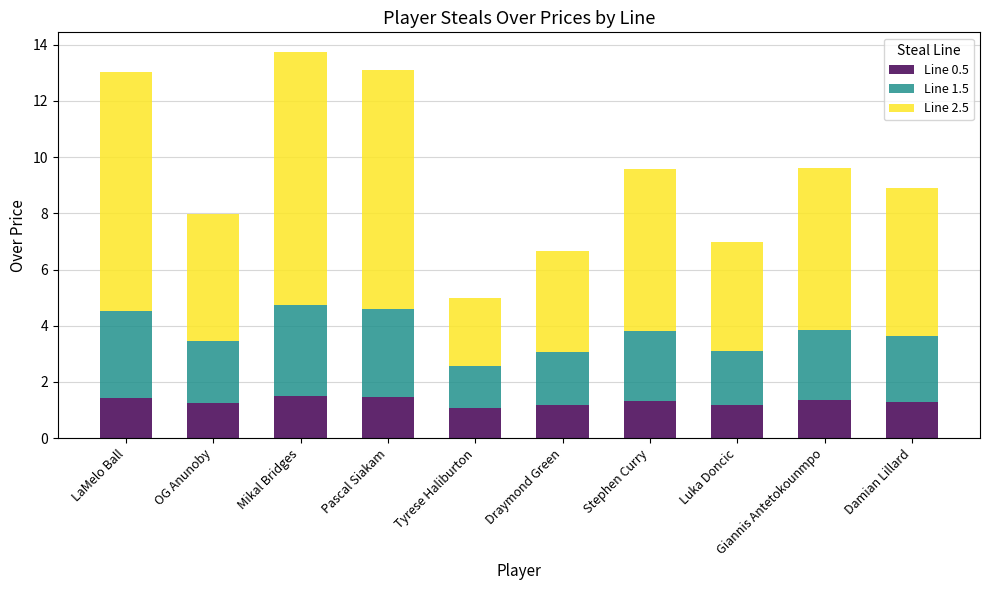

What is the maximum value for Line 0.5?

1.5